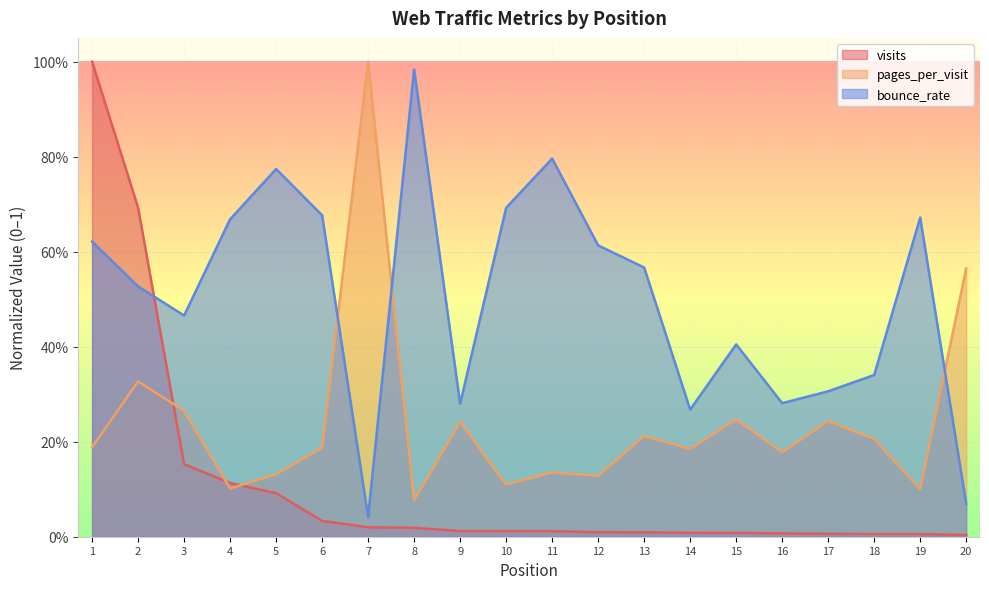

How many lines are shown in the chart?

3